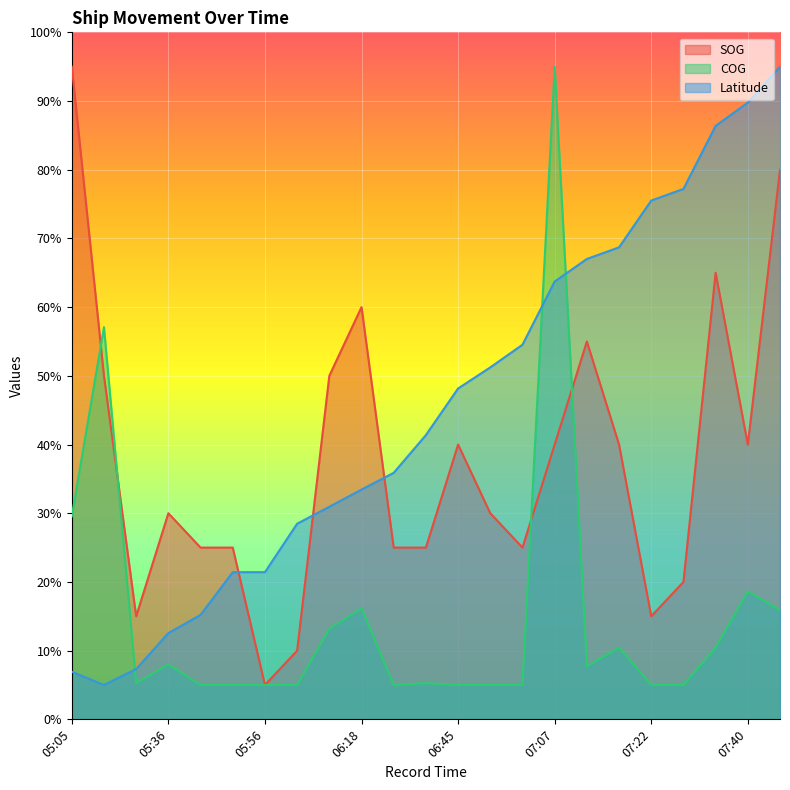

At how many categories does at least one series exceed 24?

21